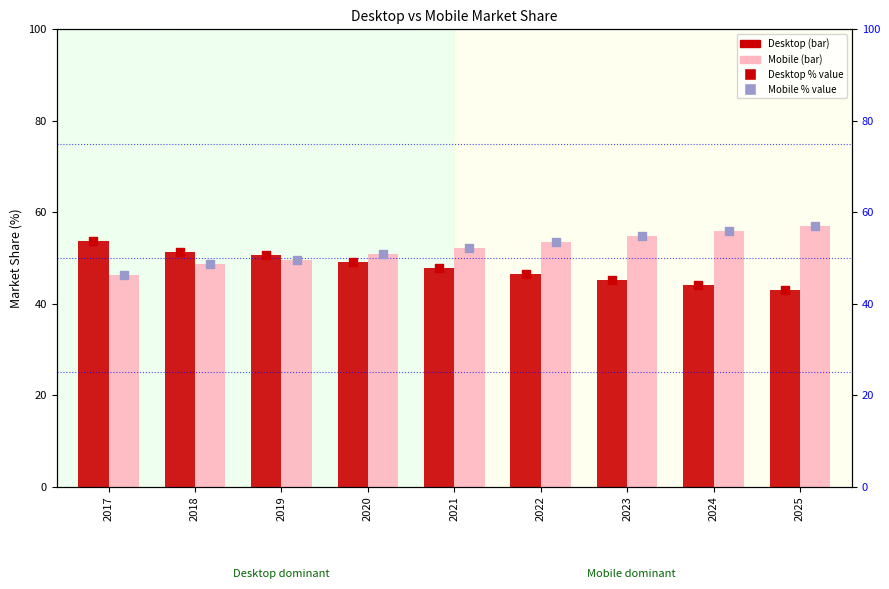

Is the value of Desktop at 2020 greater than the value of Mobile at 2024?

No